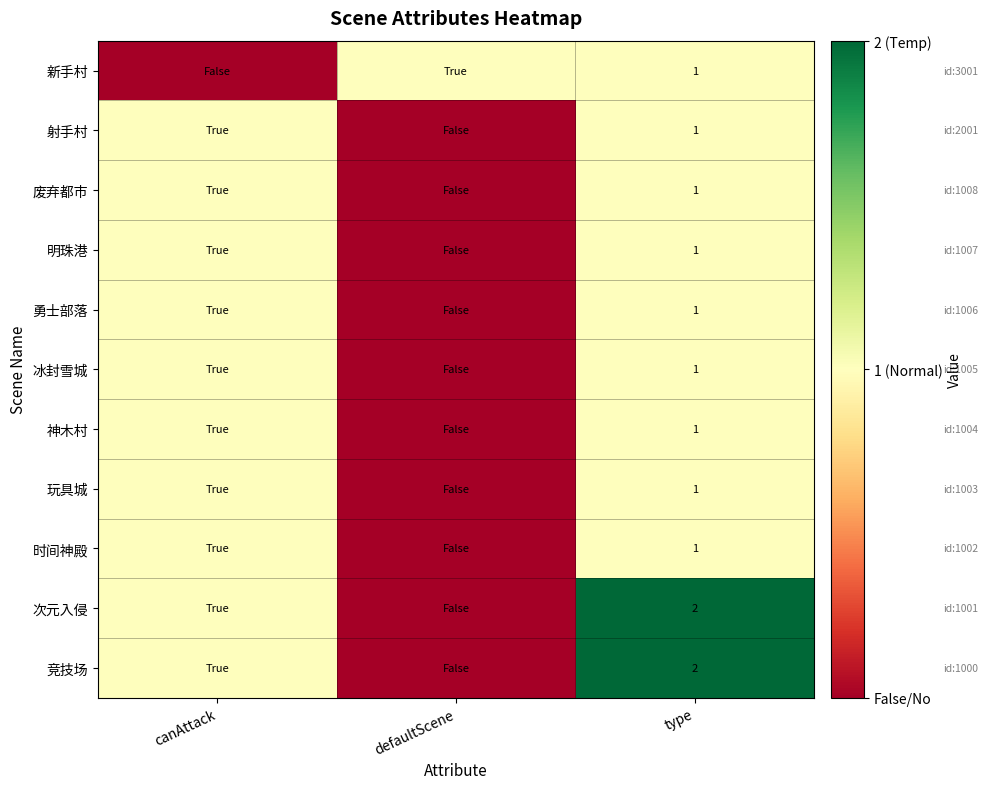

What is the total value across all series at type?

13